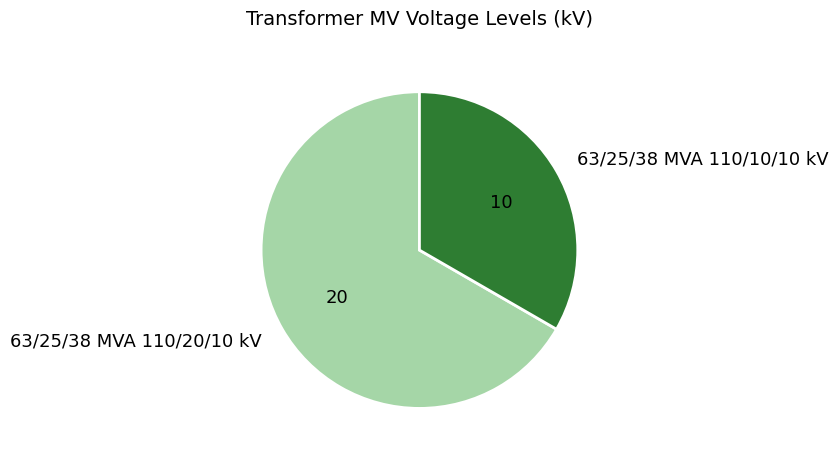

Is it true that 63/25/38 MVA 110/20/10 kV is 67% of the pie?

True